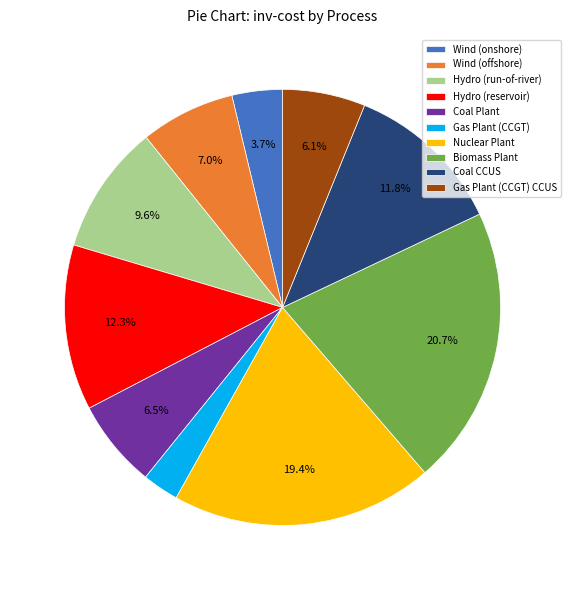

To the nearest percent, what is the combined percentage of Gas Plant (CCGT) CCUS and Wind (onshore)?

10%